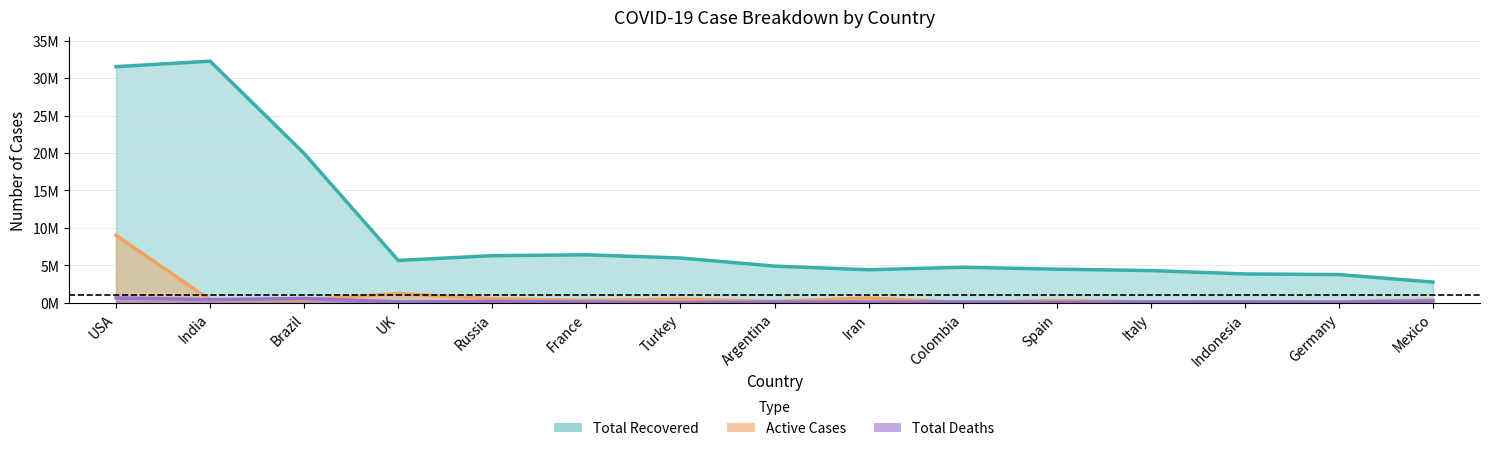

Reading left to right, what are all the values shown in this chart?

Total Recovered: 31523362	32256552	19932646	5667508	6302250	6418376	5994394	4909453	4422740	4756976	4503204	4316077	3864848	3783800	2782729
Active Cases: 9014289	397455	396724	1255115	556845	320493	489609	189497	649492	39056	304370	133787	138630	153100	387312
Total Deaths: 669021	441443	584208	133483	188785	115159	58651	112851	111892	125378	85066	129638	137156	92949	263470